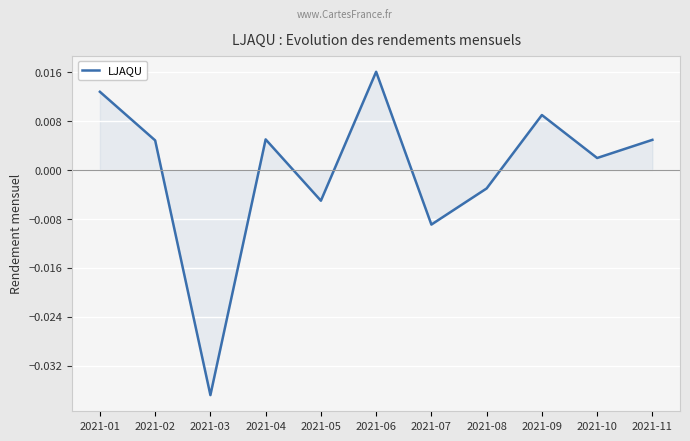

Where does the data first go above 0?

2021-01